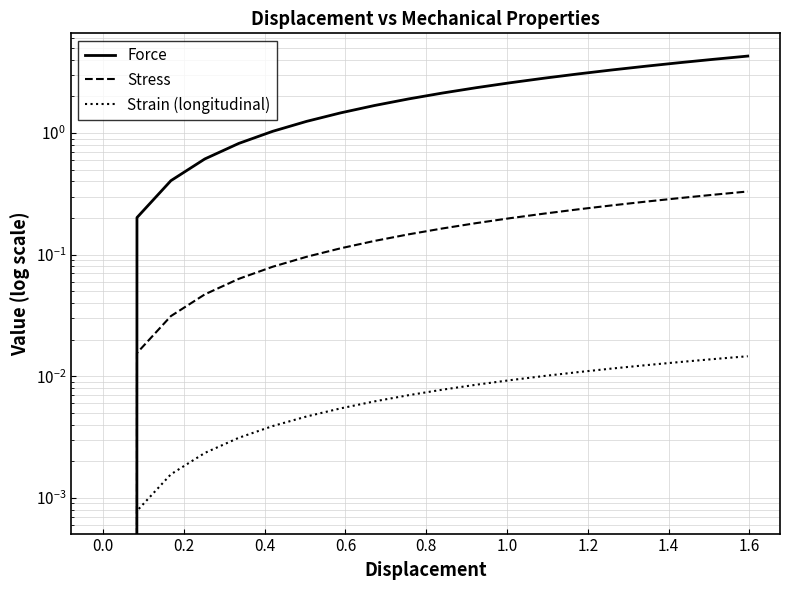

What is the difference between the Stress values at 16 and 1.6?

0.1